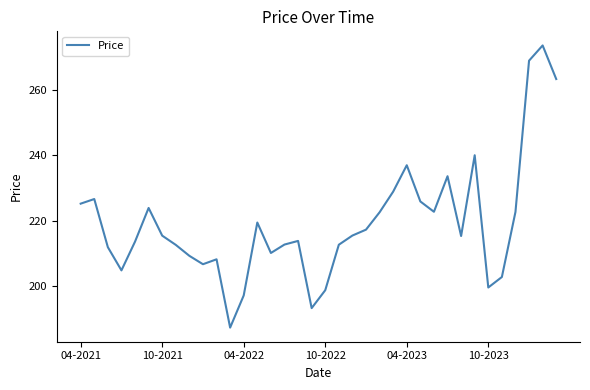

What is the minimum value shown in the chart?

187.4